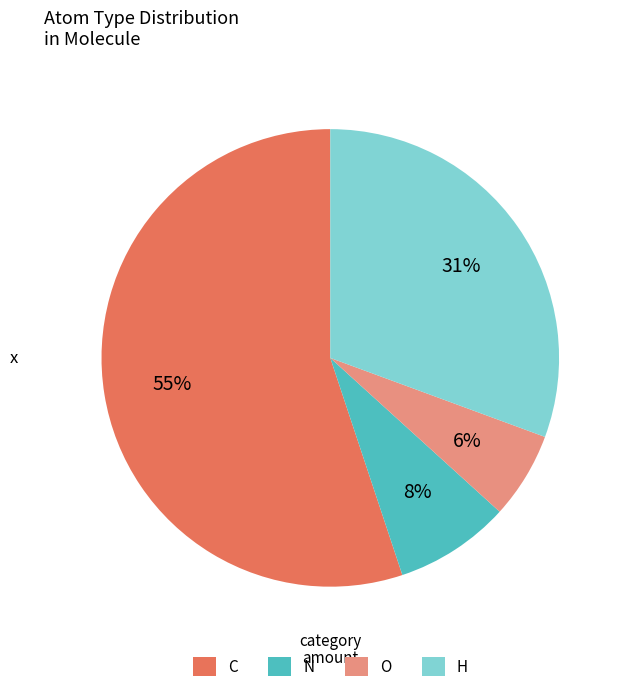

Rank the categories by value from lowest to highest.

O, N, H, C